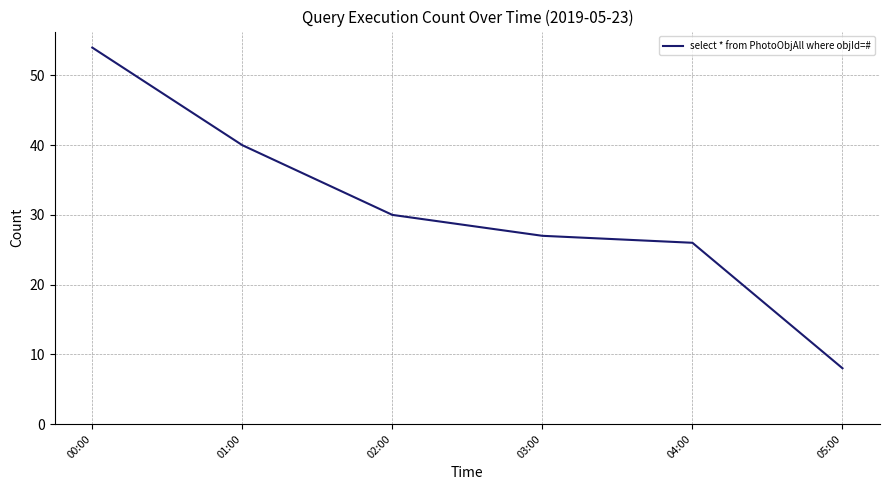

What position from the left is 01:00?

2